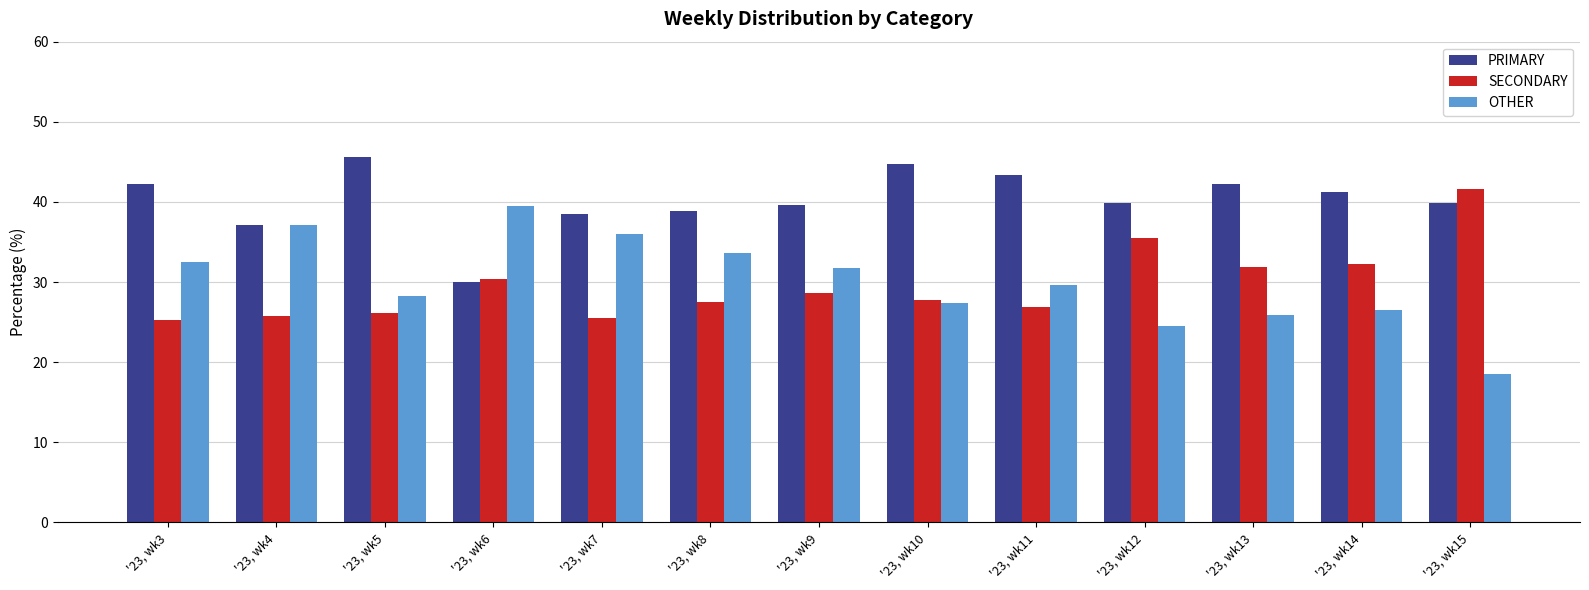

Where does the SECONDARY series first go above 27?

'23, wk6